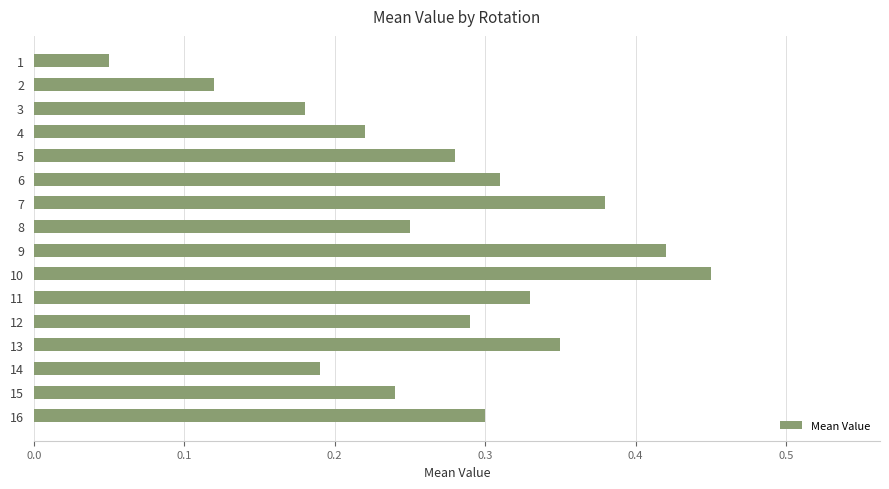

Count the values in the range 0 to 1.

16